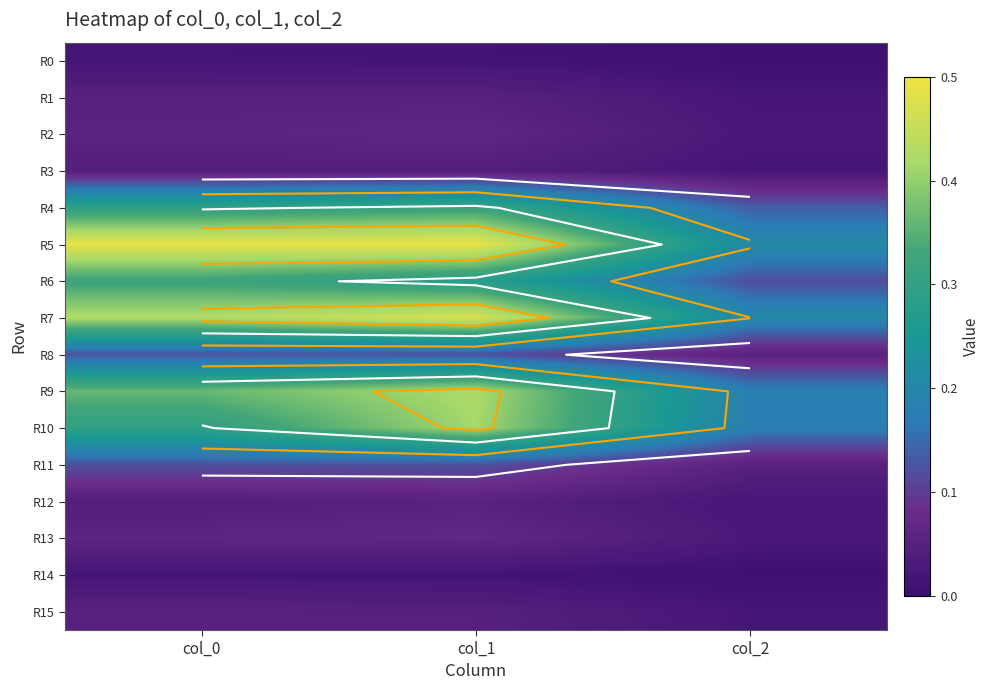

What is the total value across all series at col_1?

3.0